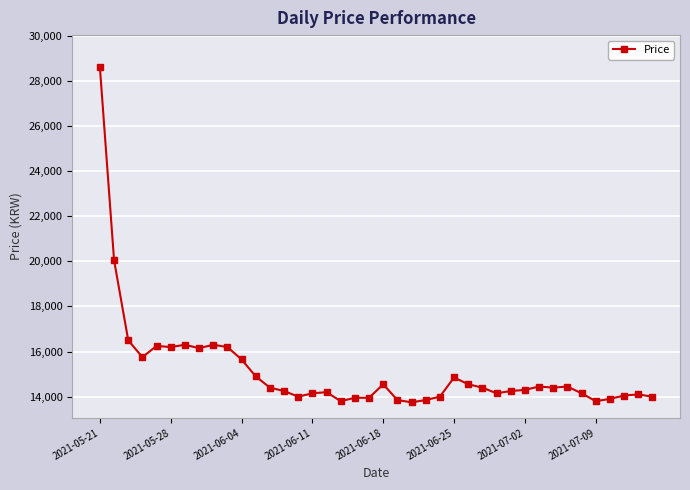

How many lines are shown in the chart?

1